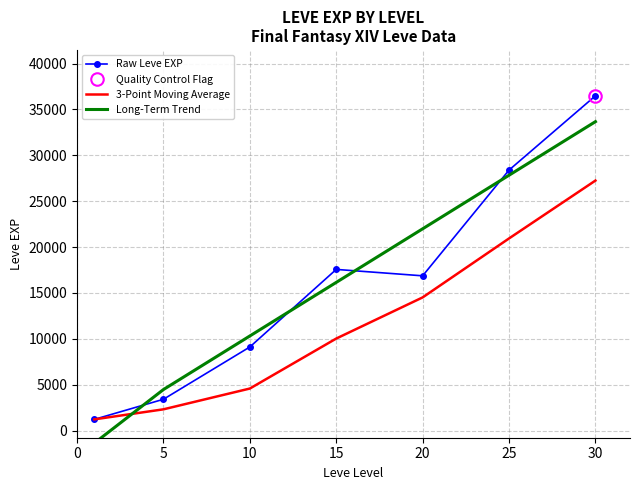

At which category is the sum across all series the highest?

30